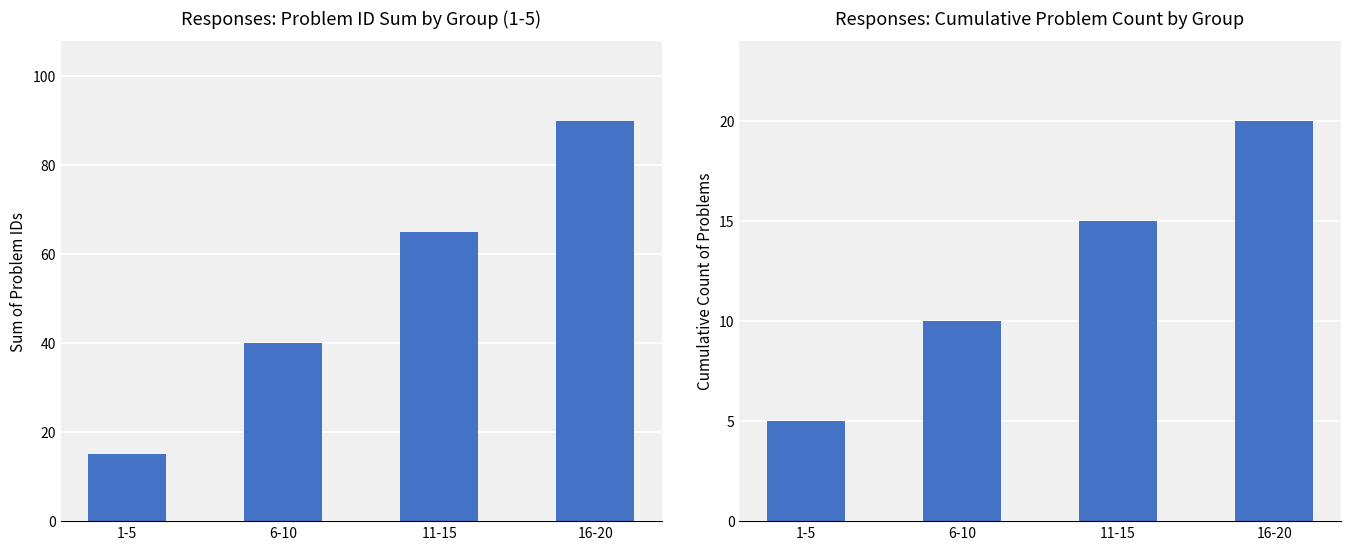

Which series has the largest total across all categories?

problemID sum